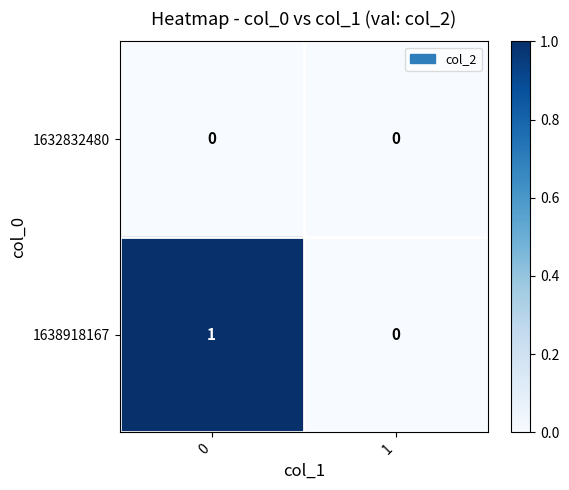

How many data points in 1638918167 are less than 1?

1